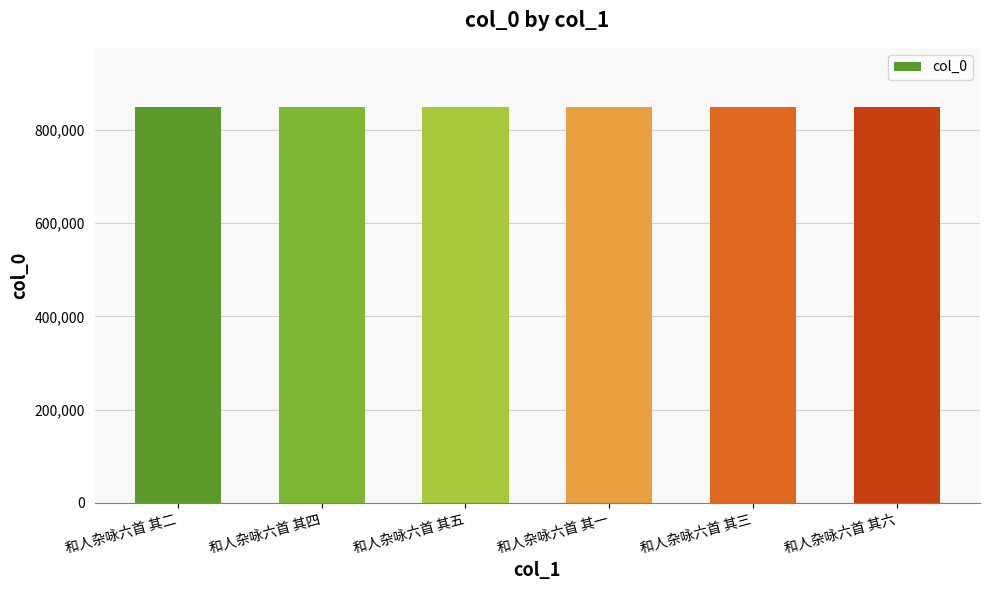

What is the minimum value shown in the chart?

849148